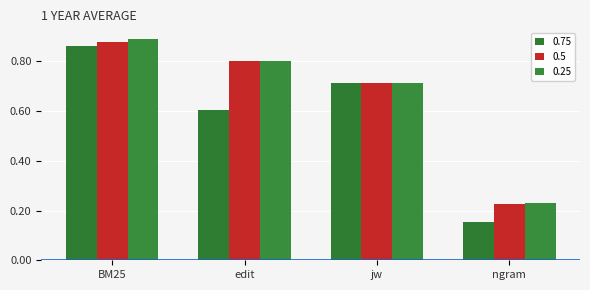

What is the label of the 3rd bar from the left?

jw